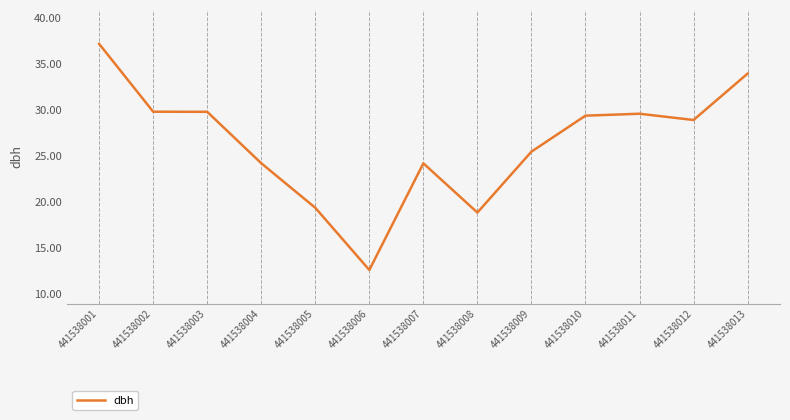

Which category has the lowest value across all series?

441538006